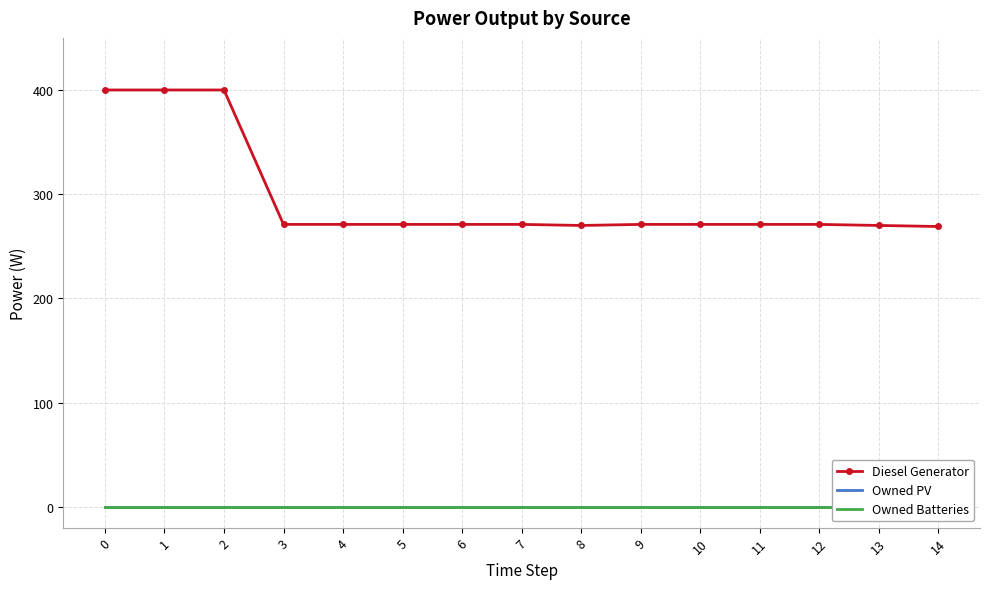

Count the number of data series in this chart.

3